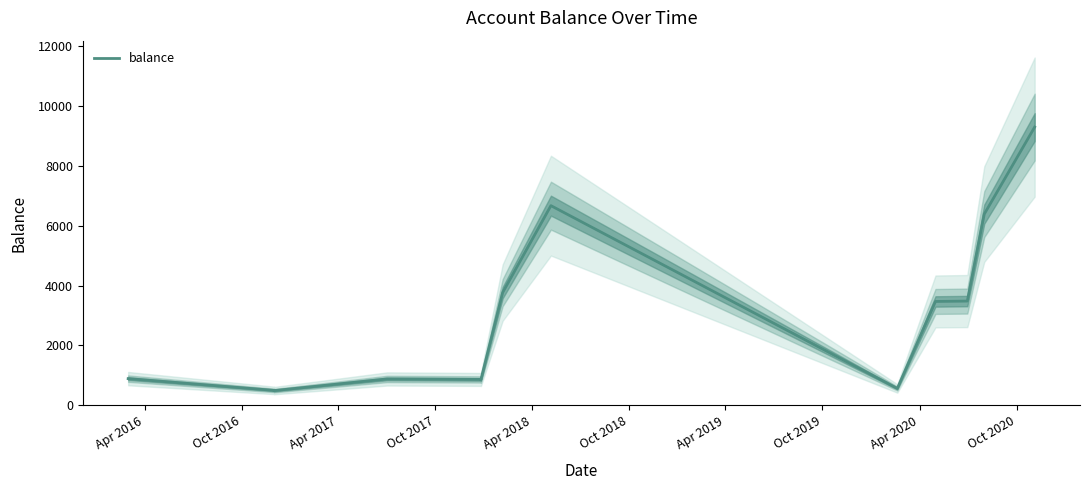

Which has a higher value, Oct 2016 or Apr 2019?

Apr 2019